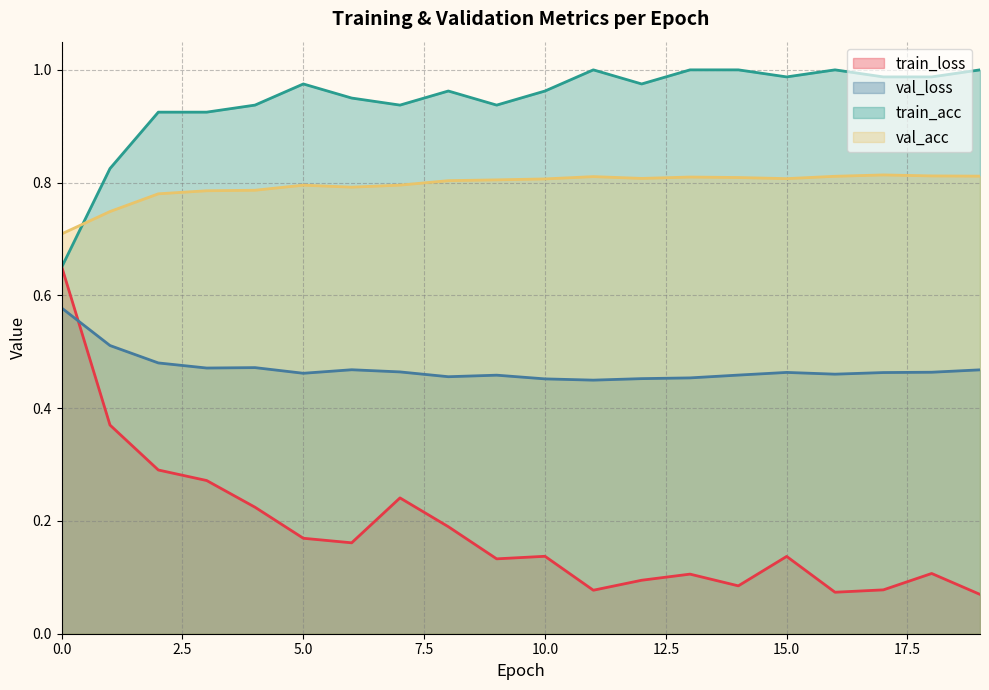

What are all the series names shown in the legend?

train_loss, val_loss, train_acc, val_acc